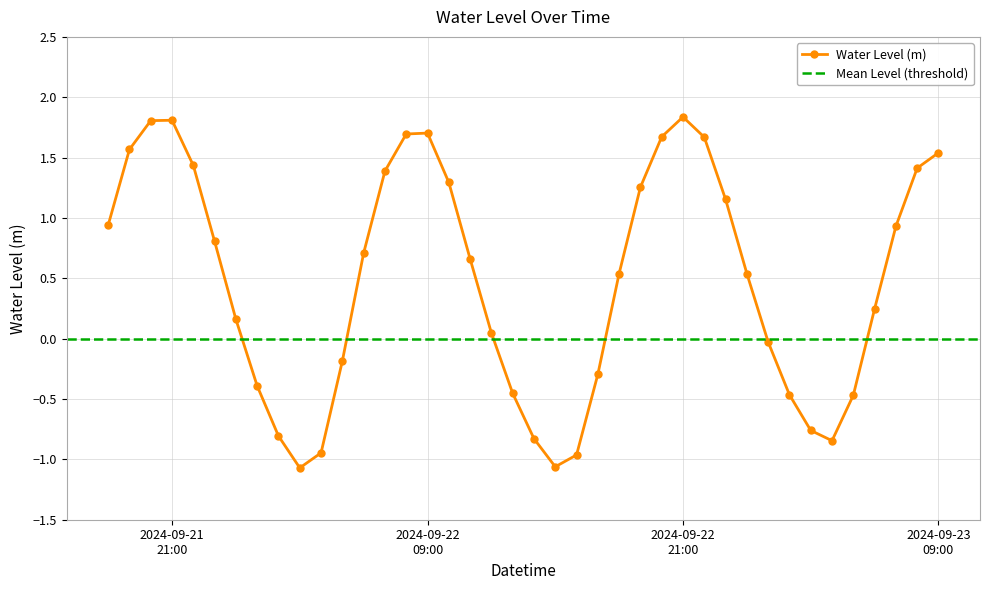

What is the maximum value for Water Level (m)?

1.8